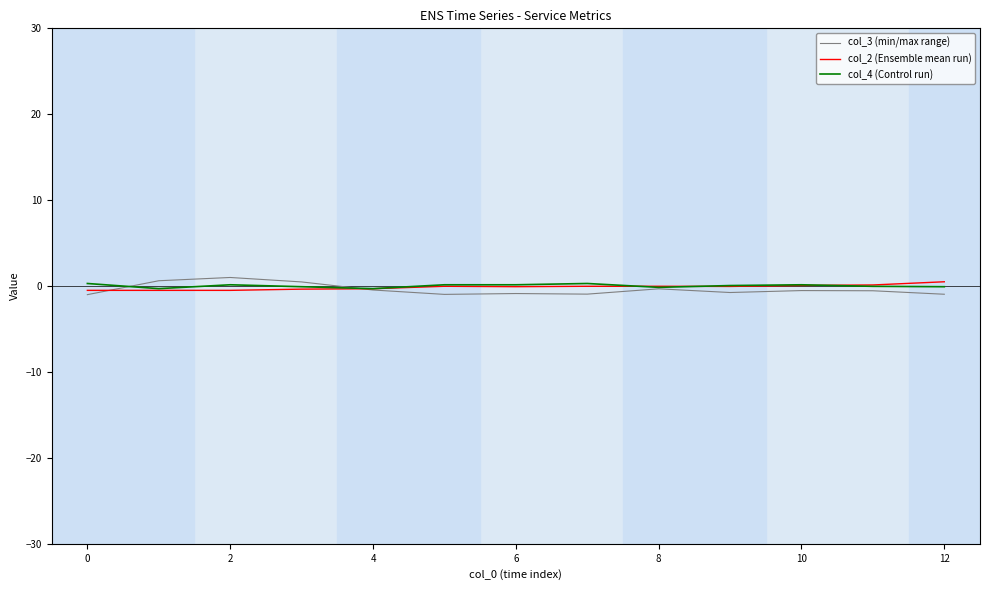

What are all the series names shown in the legend?

col_3 (min/max range), col_2 (Ensemble mean run), col_4 (Control run)